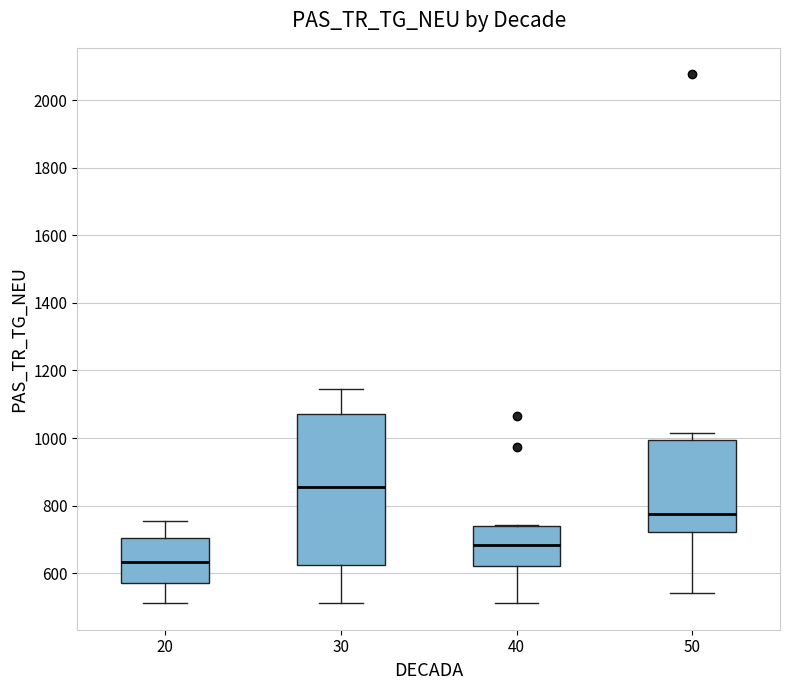

Where does the lower whisker of the box at x = 40 end on the y-axis? The values are not printed on the chart, so give them approximately, as read against the axis.

520